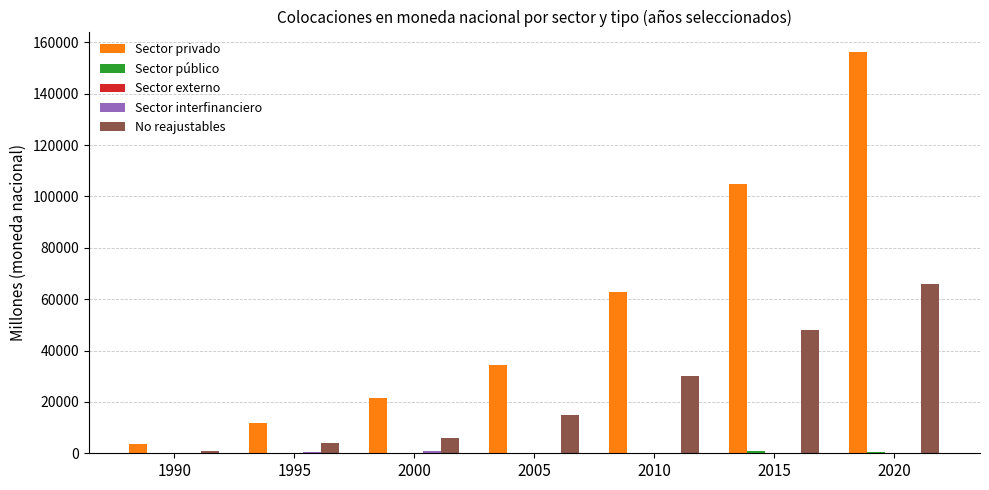

How many groups of bars are there?

7